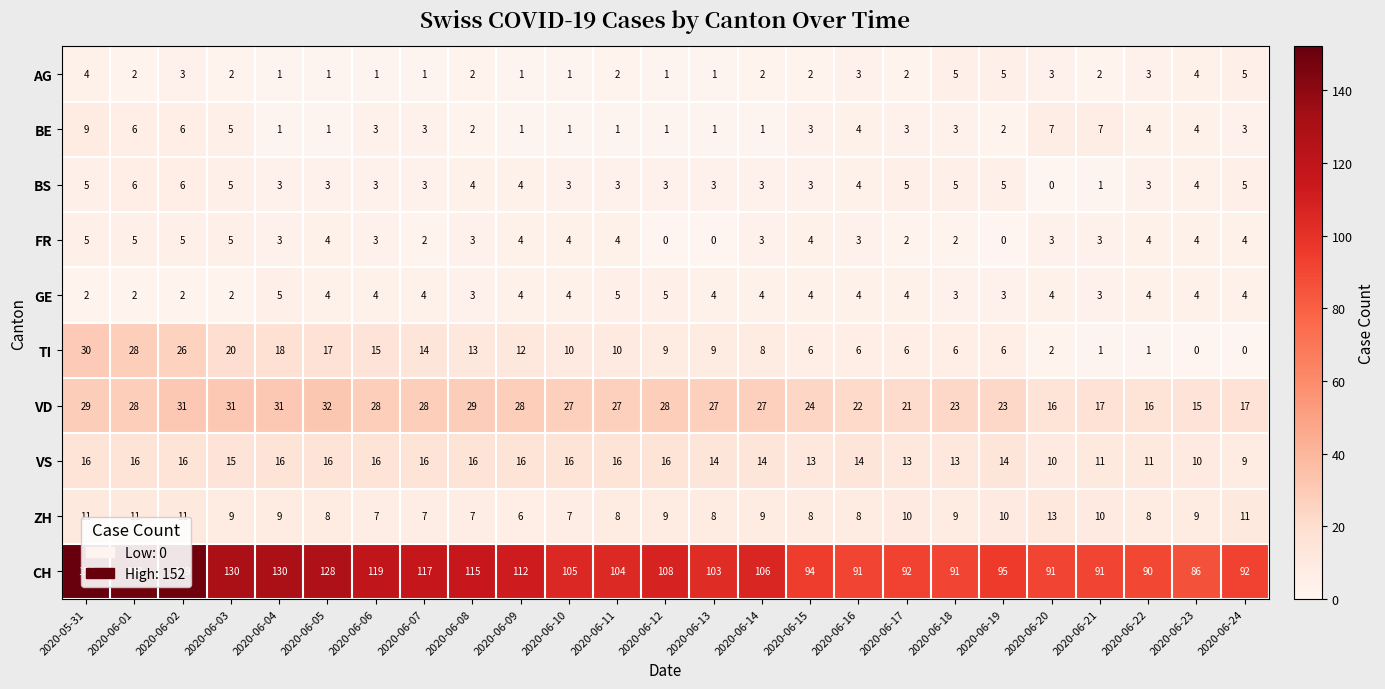

Which series has the largest total across all categories?

CH